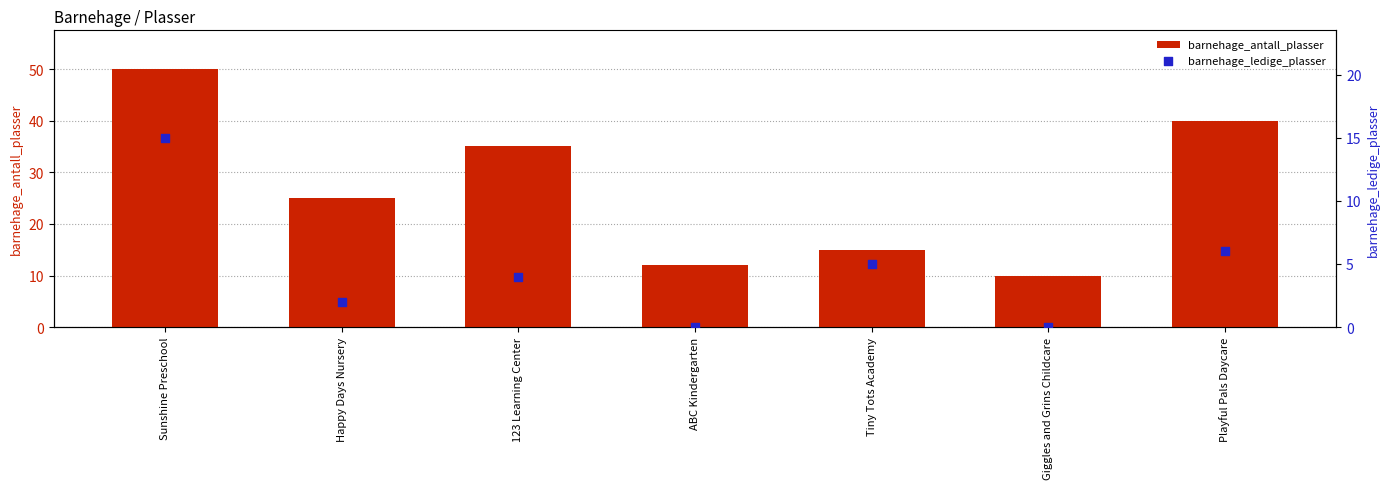

Which series has the largest Y range (max minus min)?

barnehage_antall_plasser